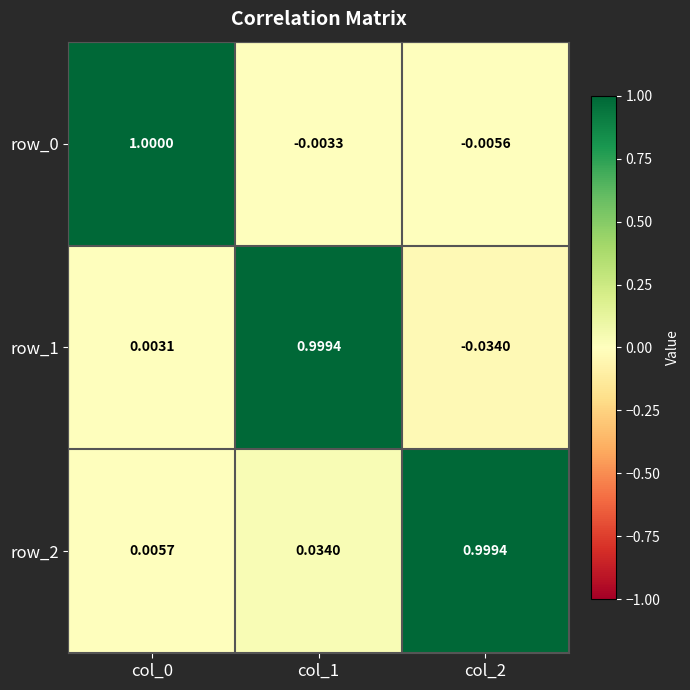

How many categories are shown in the chart?

3